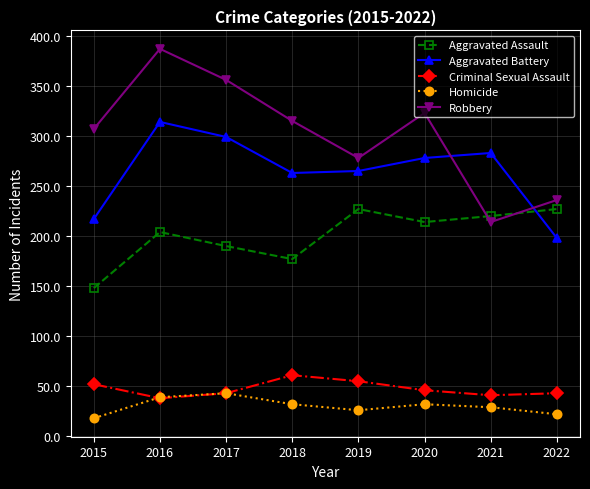

Reading left to right, extract all data points from this chart.

Aggravated Assault: 2015=148	2016=204	2017=190	2018=177	2019=227	2020=214	2021=220	2022=227
Aggravated Battery: 2015=217	2016=314	2017=299	2018=263	2019=265	2020=278	2021=283	2022=198
Criminal Sexual Assault: 2015=52	2016=38	2017=43	2018=61	2019=55	2020=46	2021=41	2022=43
Homicide: 2015=18	2016=39	2017=43	2018=32	2019=26	2020=32	2021=29	2022=22
Robbery: 2015=307	2016=387	2017=356	2018=315	2019=278	2020=323	2021=214	2022=236